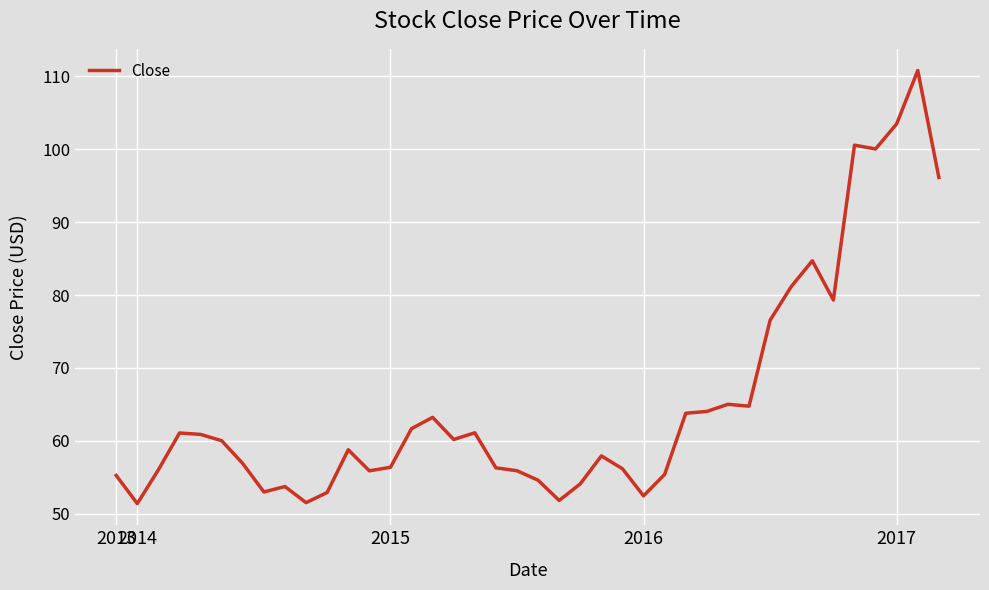

What is the difference between the maximum and minimum values?

59.5